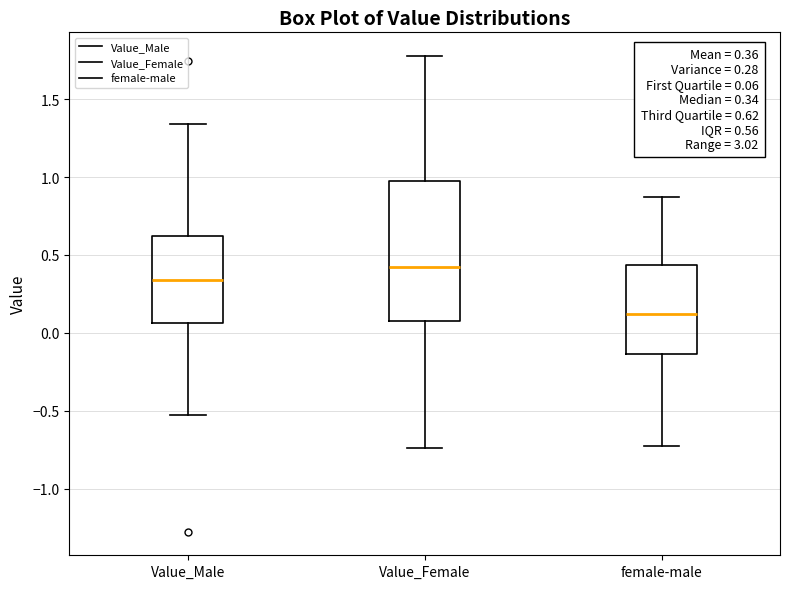

Which box has the highest median line?

Value_Female